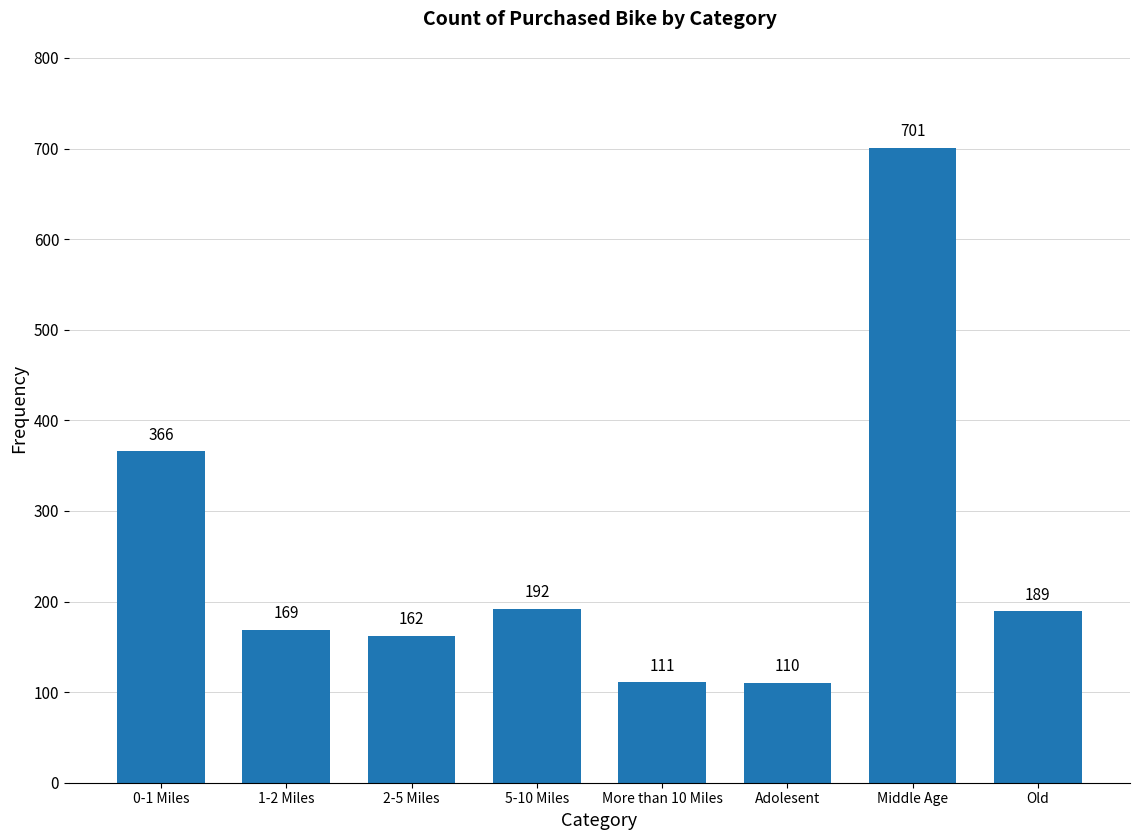

Reading left to right, transcribe all the data shown in this chart.

366	169	162	192	111	110	701	189